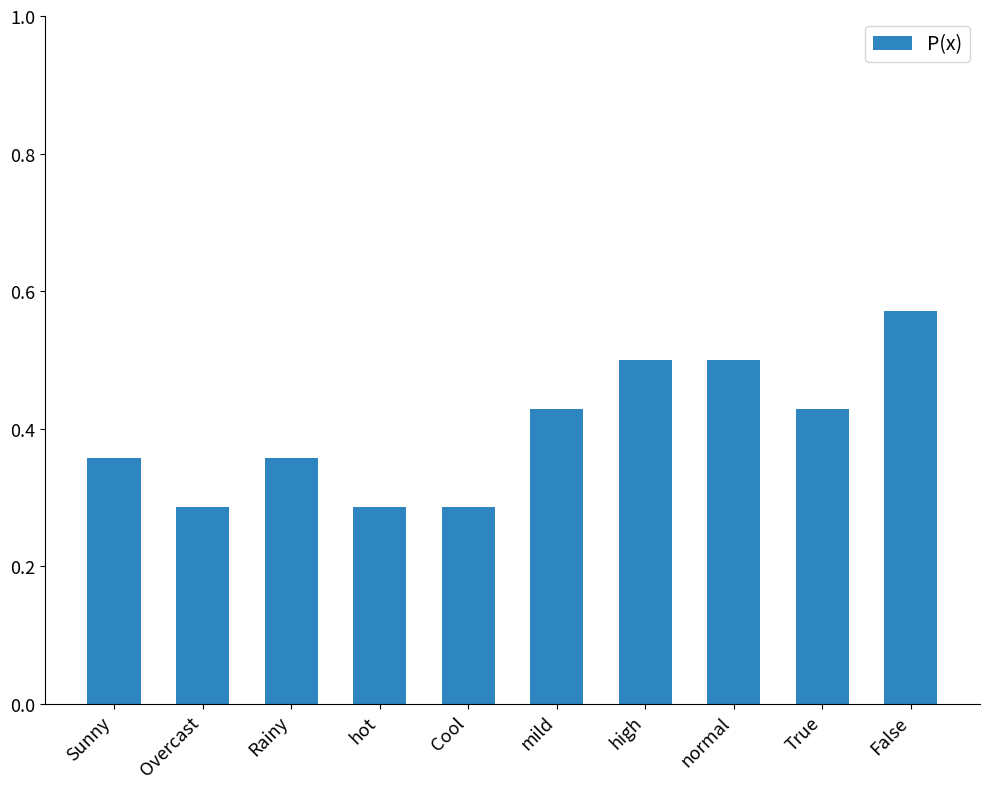

Is it true that the value at Rainy is 0.5?

False